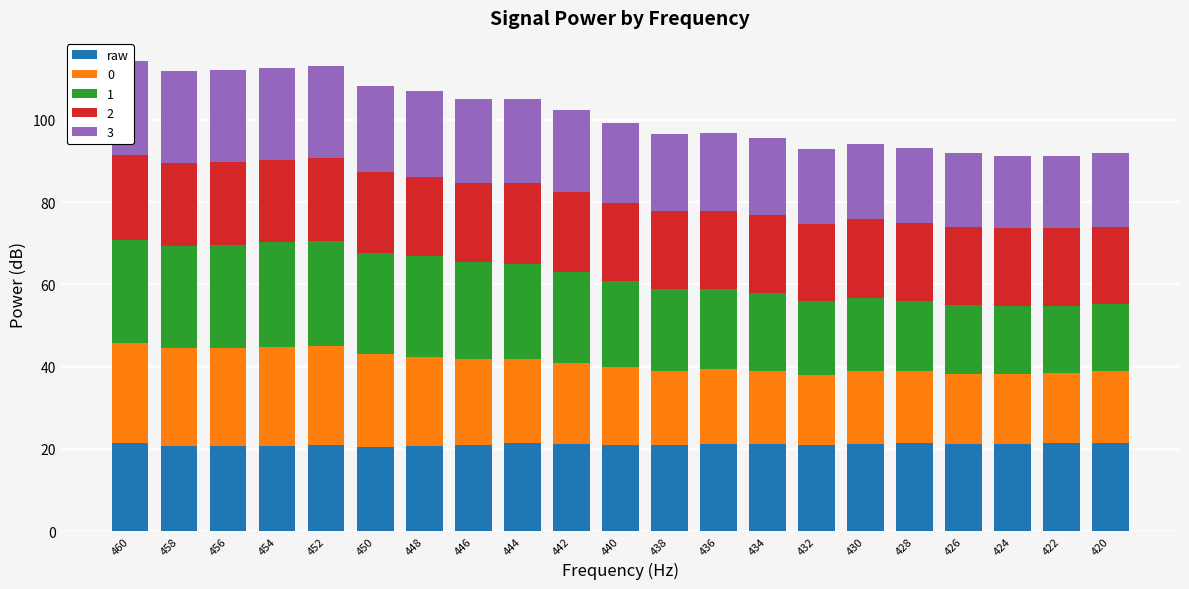

Where does the data first go above 21?

460